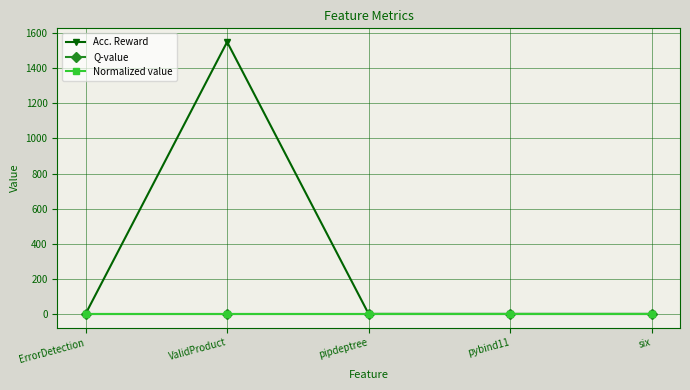

At how many categories does at least one series exceed 684?

1